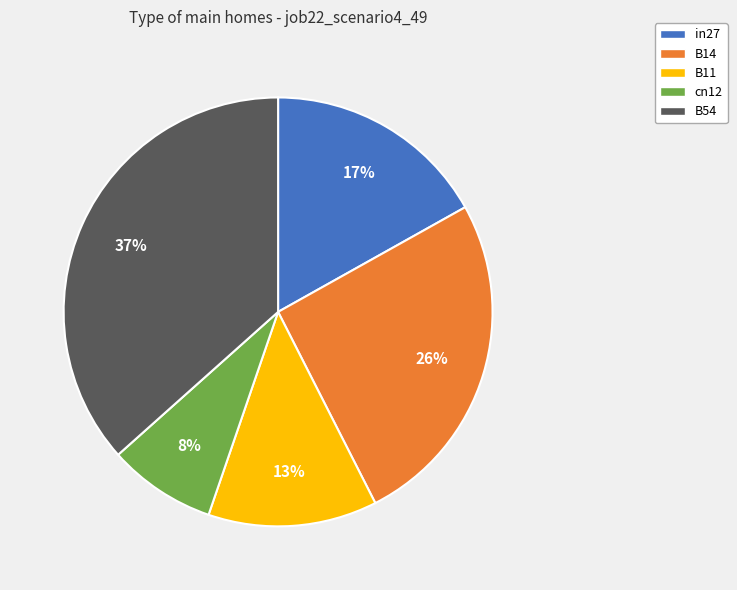

Is it true that cn12 is 1% of the pie?

False